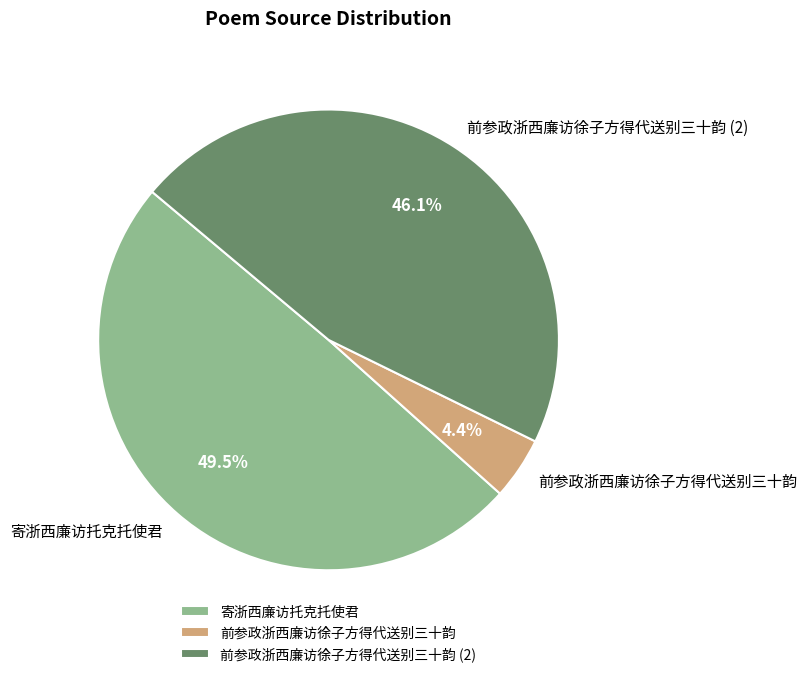

What portion of the pie excludes 寄浙西廉访托克托使君?

50.5%